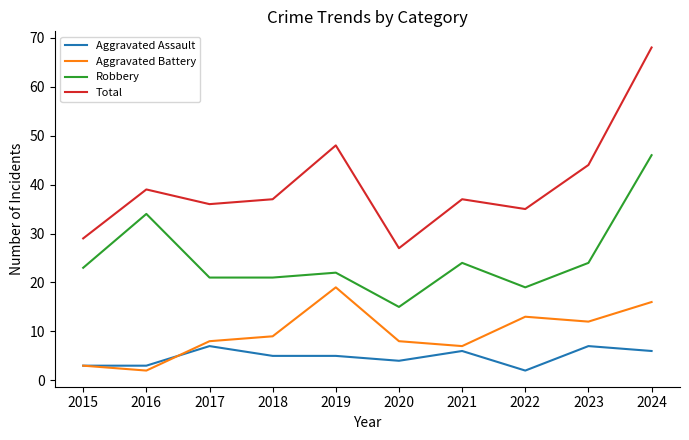

What is the difference between the maximum and minimum values in the Robbery series?

31